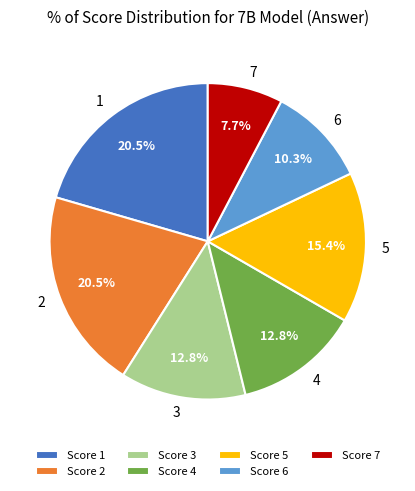

To the nearest percent, what portion does 7 represent?

8%